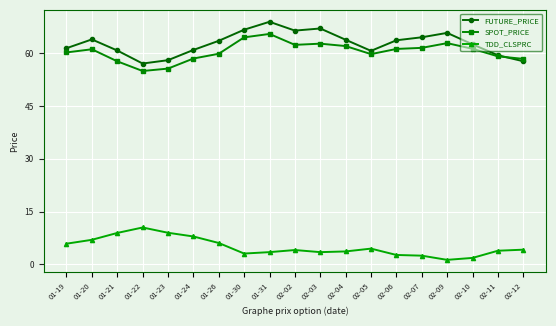

What is the difference between the highest and lowest values at 02-02?

62.3